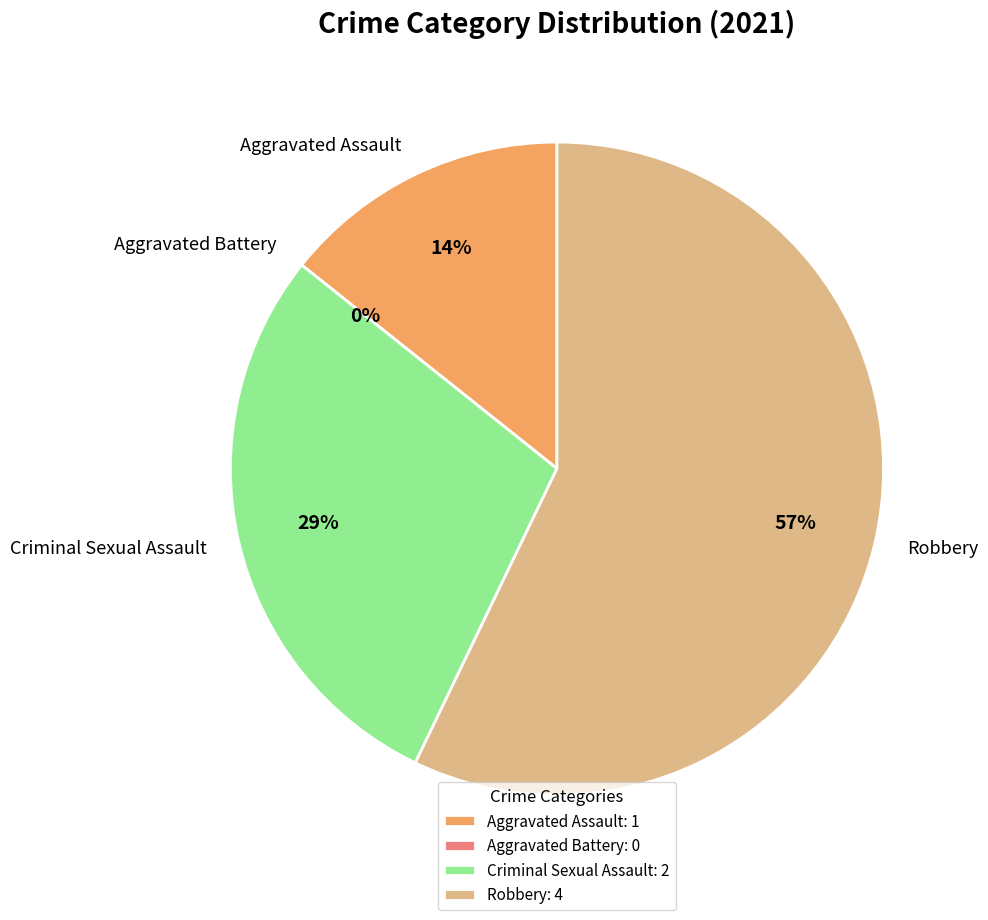

How many segments does this pie chart have?

4